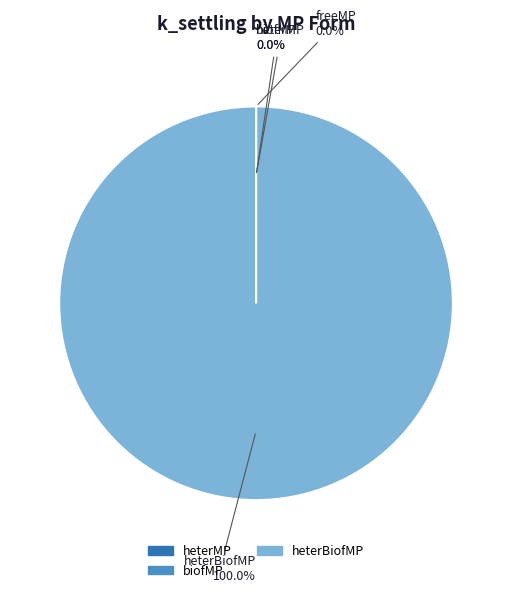

Does biofMP account for over 50% of the chart?

No